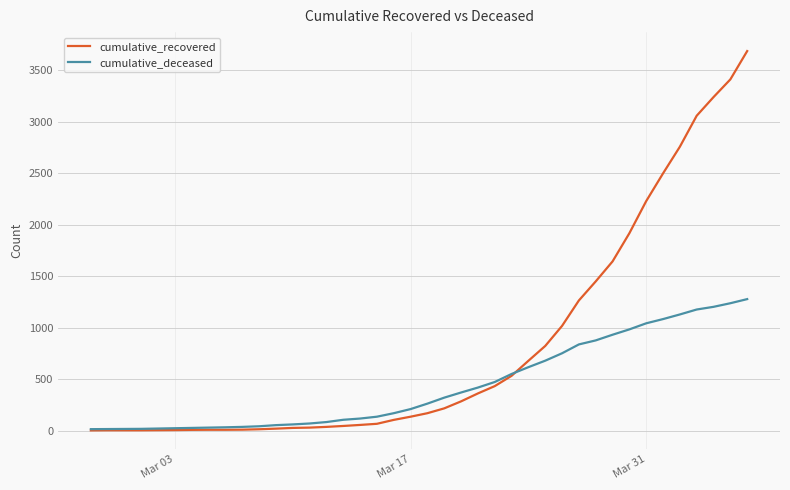

Which series has the largest total across all categories?

cumulative_recovered